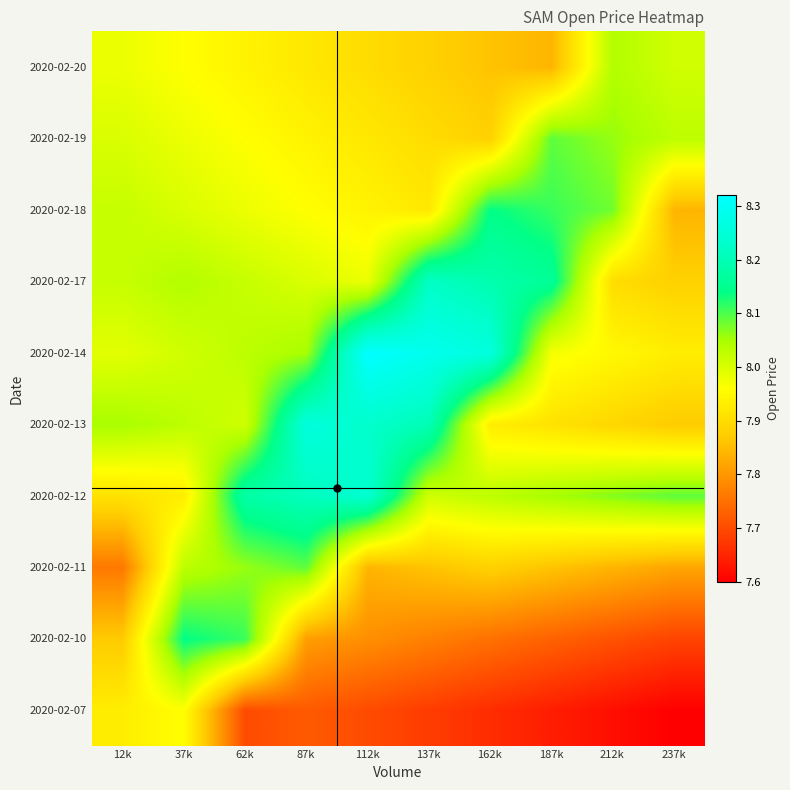

Reading left to right, what are all the values shown in this chart?

2020-02-07: 12k=7.9	37k=8.0	62k=7.7	87k=7.7	112k=7.7	137k=7.7	162k=7.7	187k=7.6	212k=7.6	237k=7.6
2020-02-10: 12k=7.9	37k=8.1	62k=8.1	87k=7.8	112k=7.8	137k=7.8	162k=7.8	187k=7.7	212k=7.7	237k=7.7
2020-02-11: 12k=7.8	37k=8.0	62k=8.1	87k=8.1	112k=7.8	137k=7.9	162k=7.9	187k=7.9	212k=7.8	237k=7.8
2020-02-12: 12k=7.9	37k=7.9	62k=8.2	87k=8.2	112k=8.2	137k=8.0	162k=8.0	187k=8.1	212k=8.1	237k=8.1
2020-02-13: 12k=8.1	37k=8.0	62k=8.0	87k=8.3	112k=8.2	137k=8.2	162k=7.9	187k=7.9	212k=7.9	237k=7.9
2020-02-14: 12k=8.0	37k=8.0	62k=8.0	87k=8.1	112k=8.3	137k=8.3	162k=8.3	187k=8.0	212k=8.0	237k=7.9
2020-02-17: 12k=8.0	37k=8.0	62k=8.0	87k=8.0	112k=8.0	137k=8.2	162k=8.2	187k=8.2	212k=7.9	237k=7.9
2020-02-18: 12k=8.0	37k=8.0	62k=8.0	87k=8.0	112k=7.9	137k=7.9	162k=8.1	187k=8.1	212k=8.1	237k=7.8
2020-02-19: 12k=8.0	37k=8.0	62k=8.0	87k=7.9	112k=7.9	137k=7.9	162k=7.9	187k=8.1	212k=8.1	237k=8.0
2020-02-20: 12k=8.0	37k=8.0	62k=7.9	87k=7.9	112k=7.9	137k=7.9	162k=7.9	187k=7.8	212k=8.0	237k=8.0